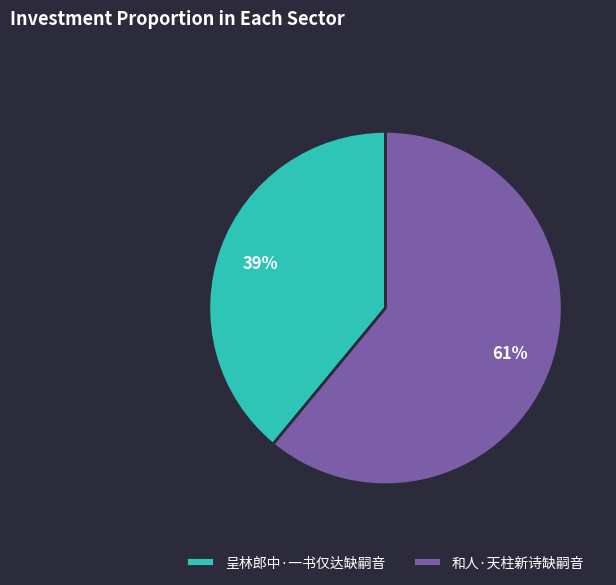

What percentage is the 呈林郎中·一书仅达缺嗣音 slice, to the nearest percent?

39%